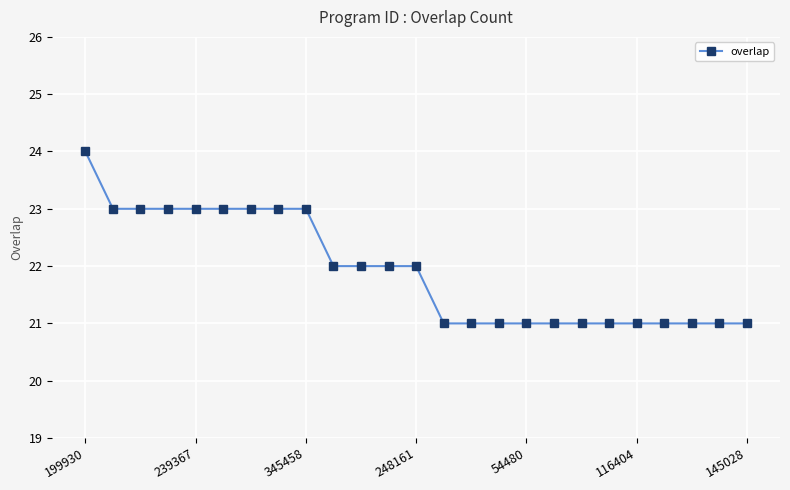

What is the difference between the maximum and minimum values?

3